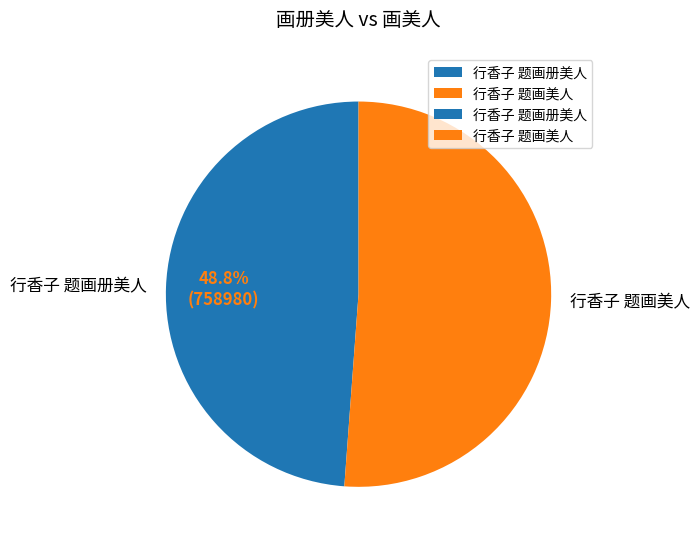

Count the number of slices in the pie.

2